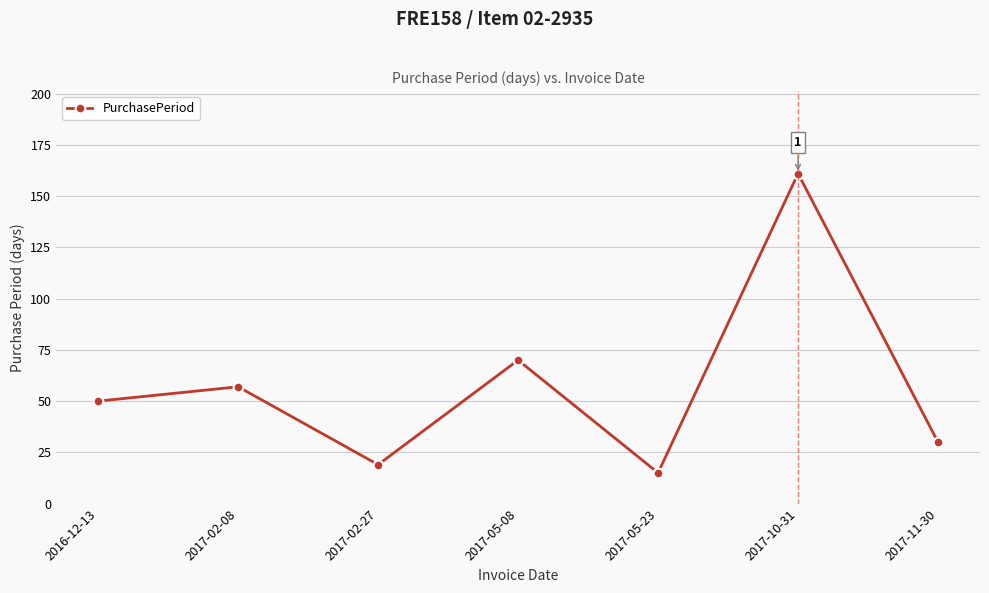

List the labels in order of value, smallest first.

2017-05-23, 2017-02-27, 2017-11-30, 2016-12-13, 2017-02-08, 2017-05-08, 2017-10-31